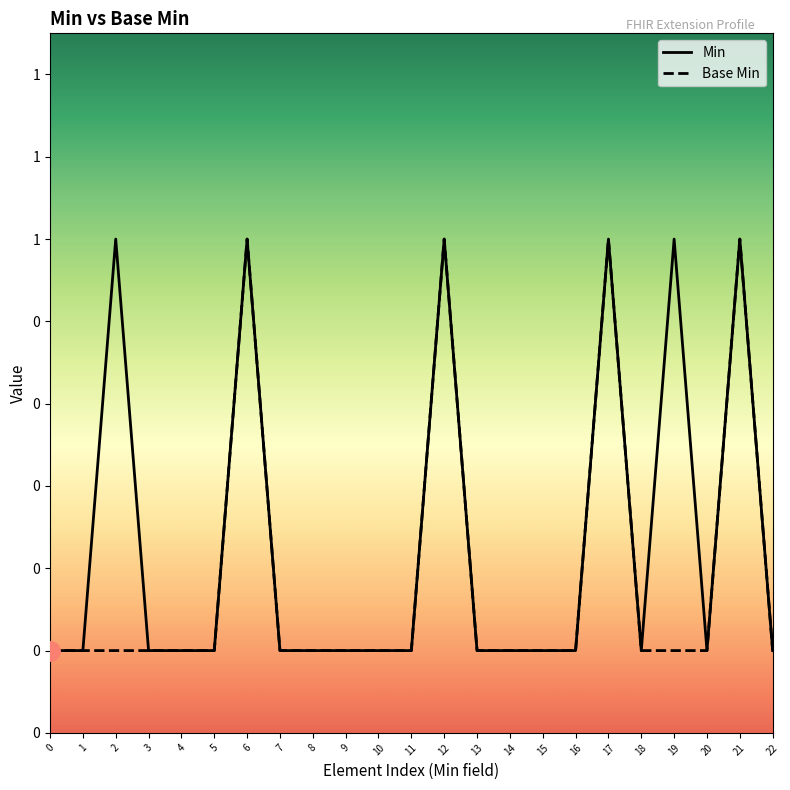

Is the value of Min at 13 greater than the value of Base Min at 20?

No